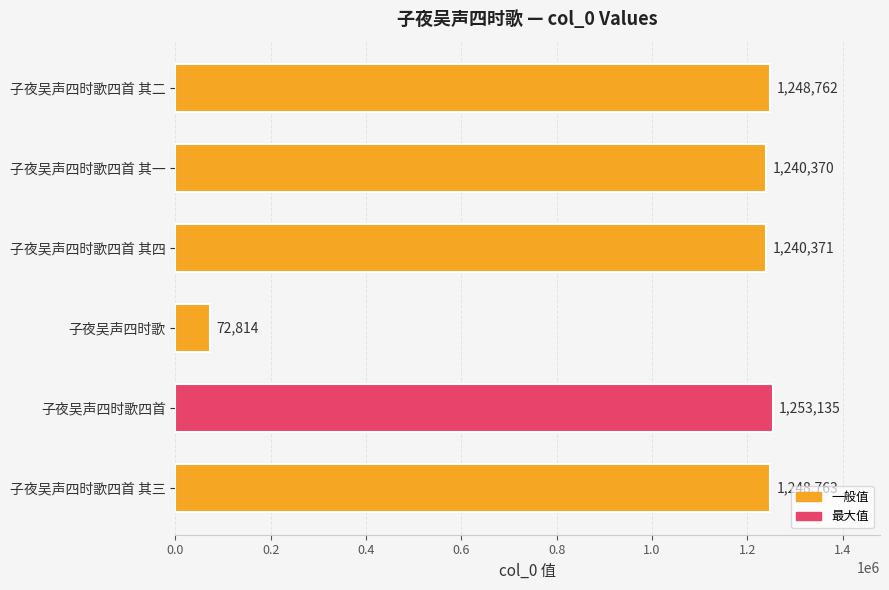

Reading bottom to top, what are all the values shown in this chart?

1248763	1253135	72814	1240371	1240370	1248762